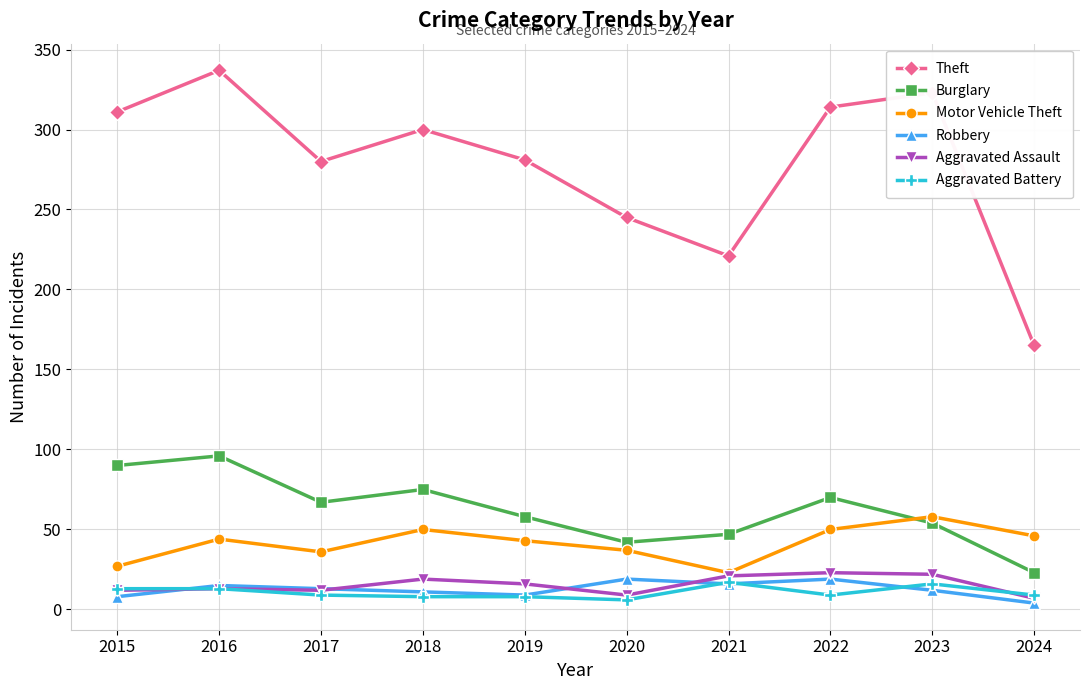

Which series changed the most between 2015 and 2017?

Theft